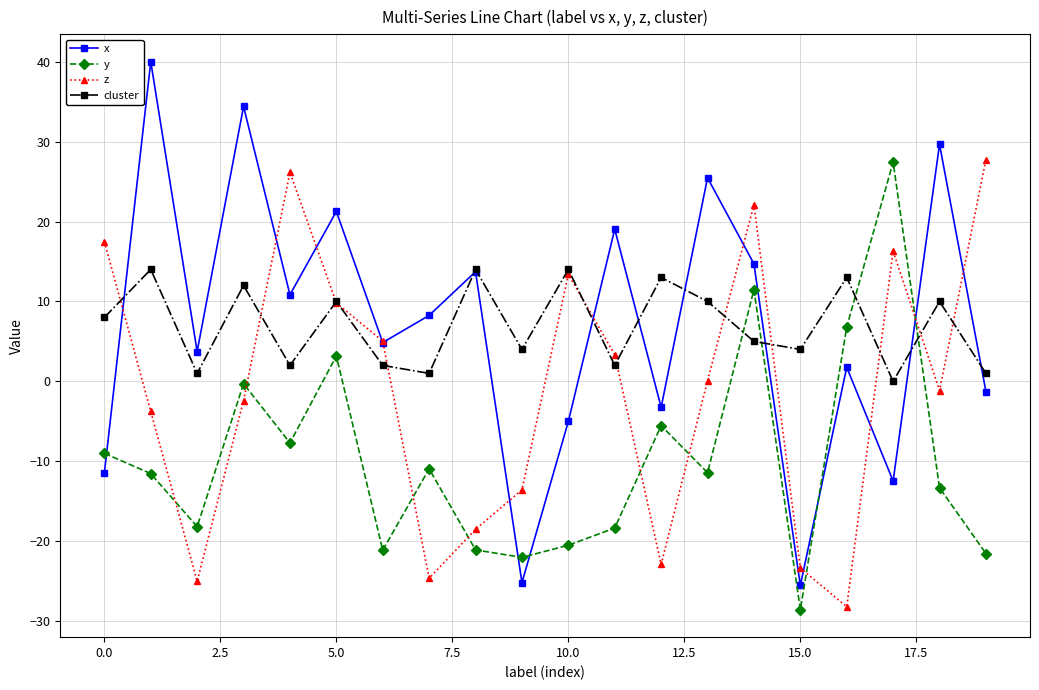

True or false: x has more than 1 interior local peaks.

True